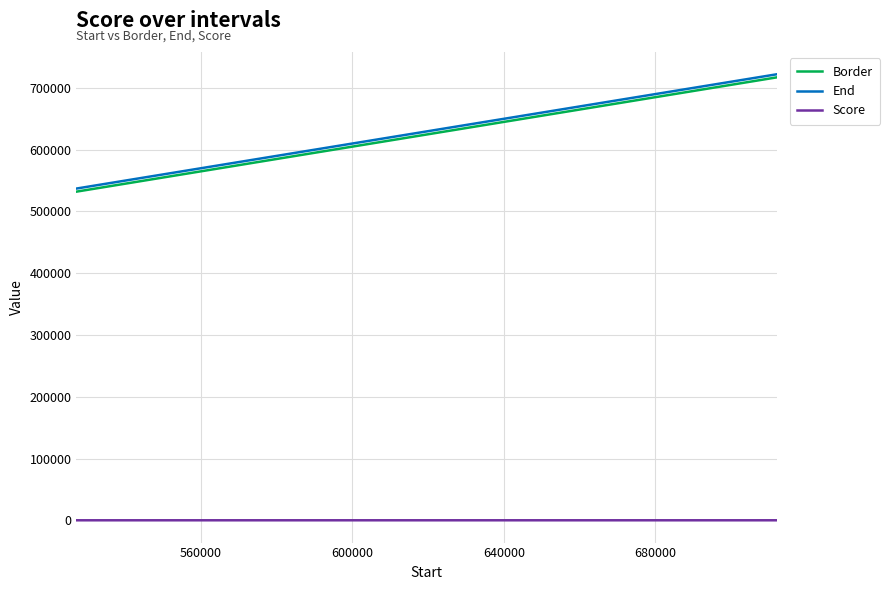

What are all the series names shown in the legend?

Border, End, Score